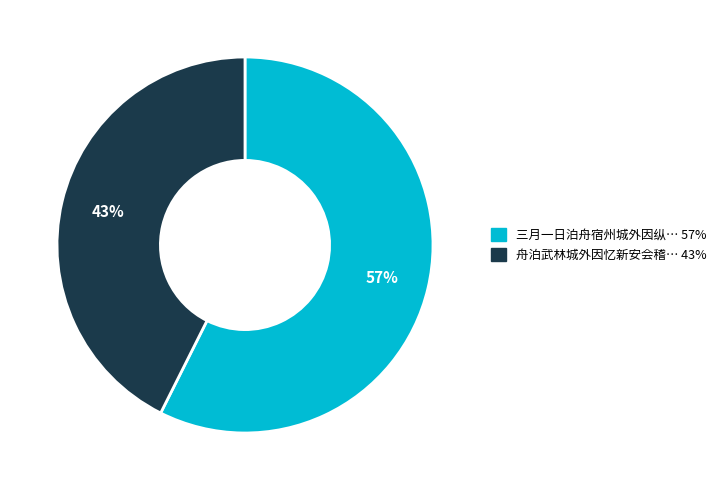

Is there a majority slice in this chart?

Yes